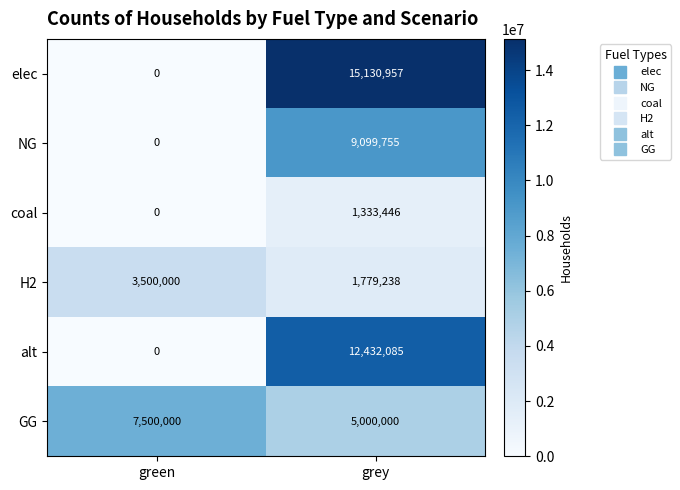

What value does the GG series have at green?

7500000